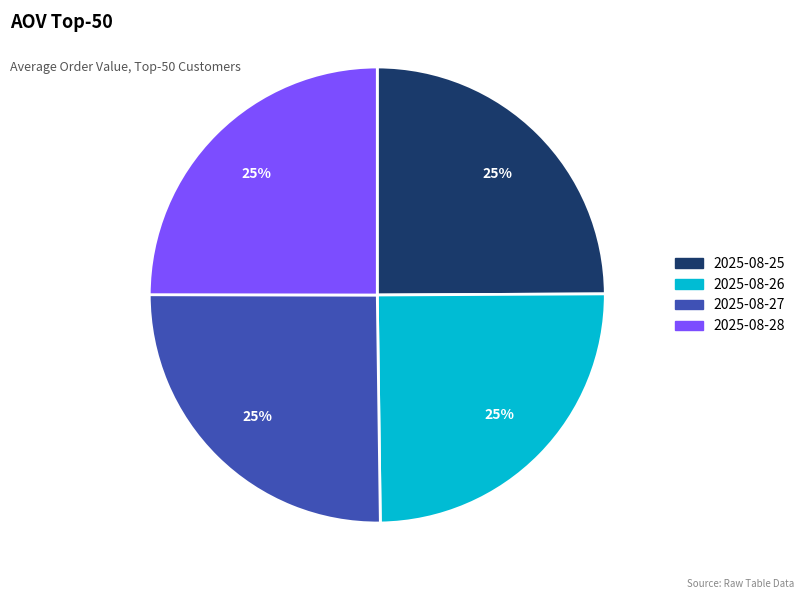

To the nearest percent, what is the average slice percentage?

25%